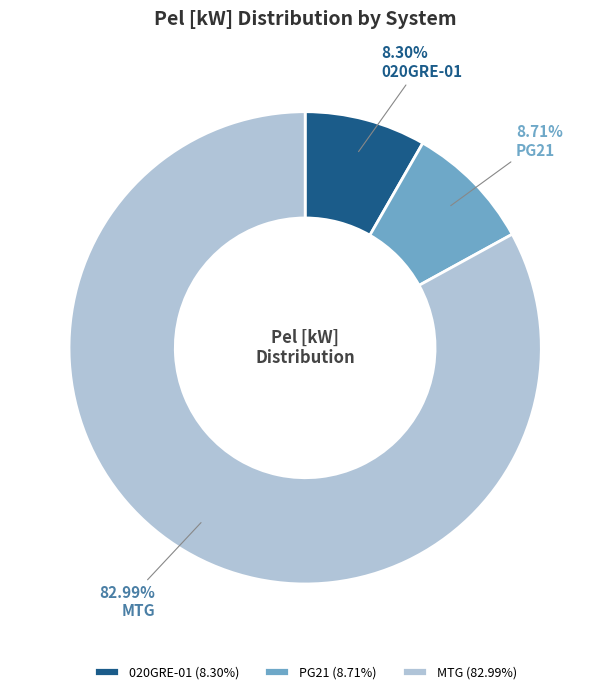

Count the number of slices in the pie.

3